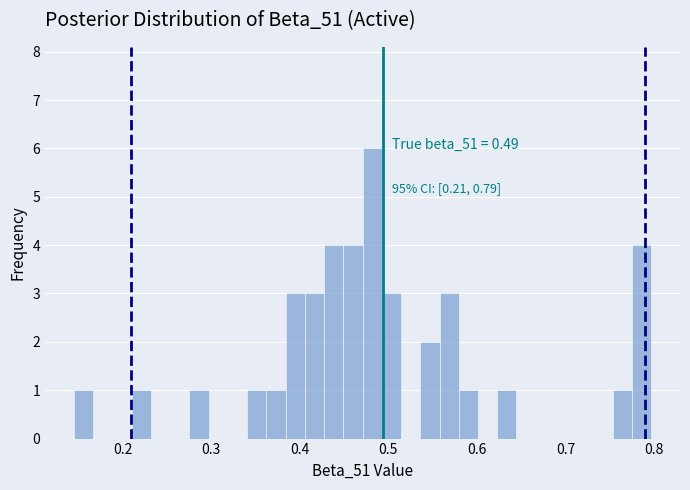

Around what value on the x-axis is the tallest bar? Give the approximate position of its centre, as read against the axis.

0.48